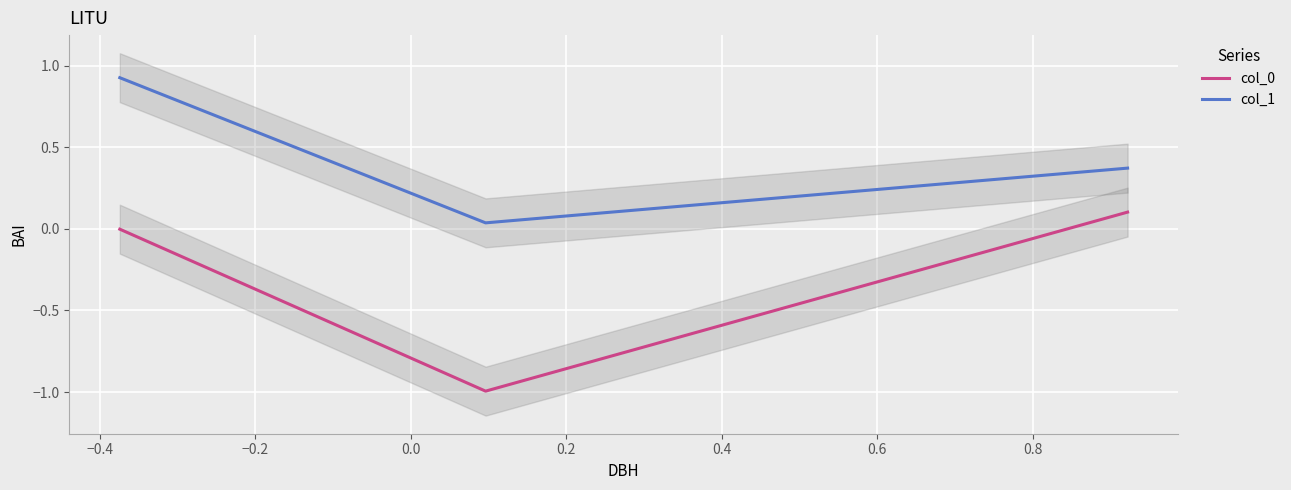

What are all the series names shown in the legend?

col_0, col_1